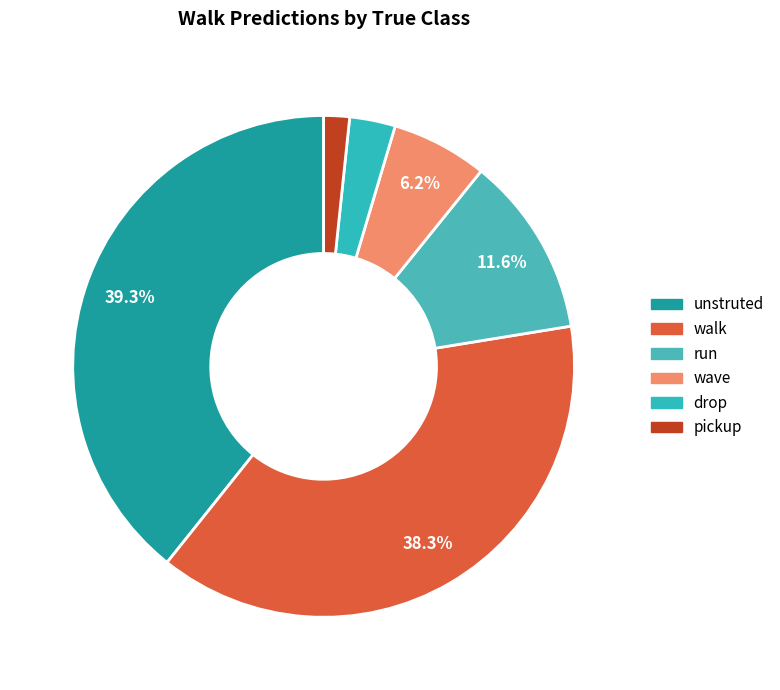

True or false: wave accounts for 11% of the total.

False